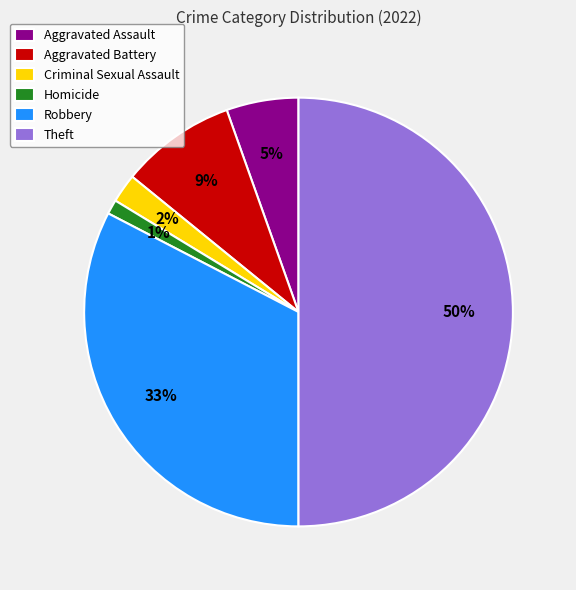

Rank the categories by value from lowest to highest.

Homicide, Criminal Sexual Assault, Aggravated Assault, Aggravated Battery, Robbery, Theft